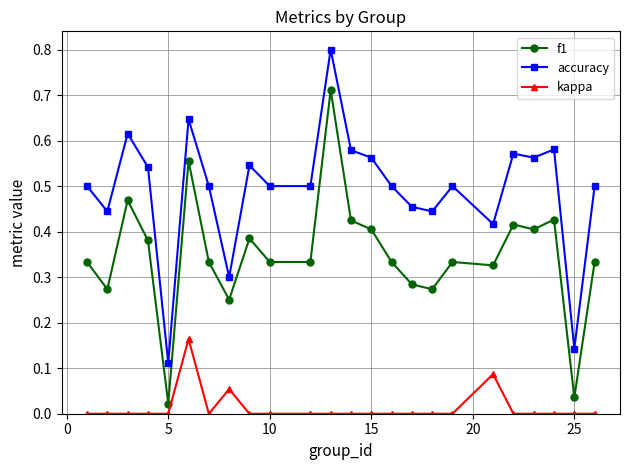

True or false: f1 and accuracy intersect in this chart.

False